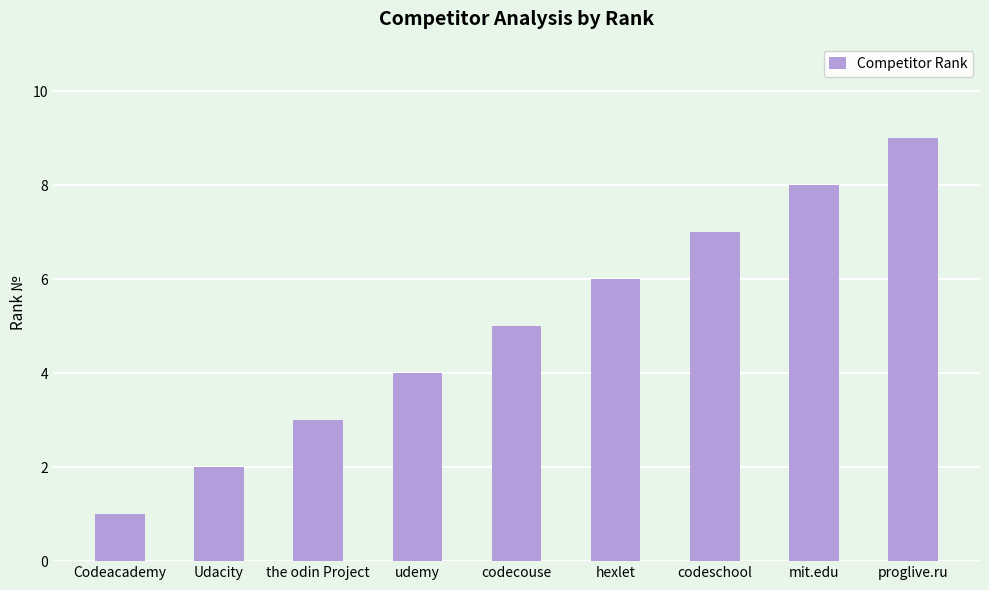

Reading left to right, extract all data points from this chart.

1	2	3	4	5	6	7	8	9